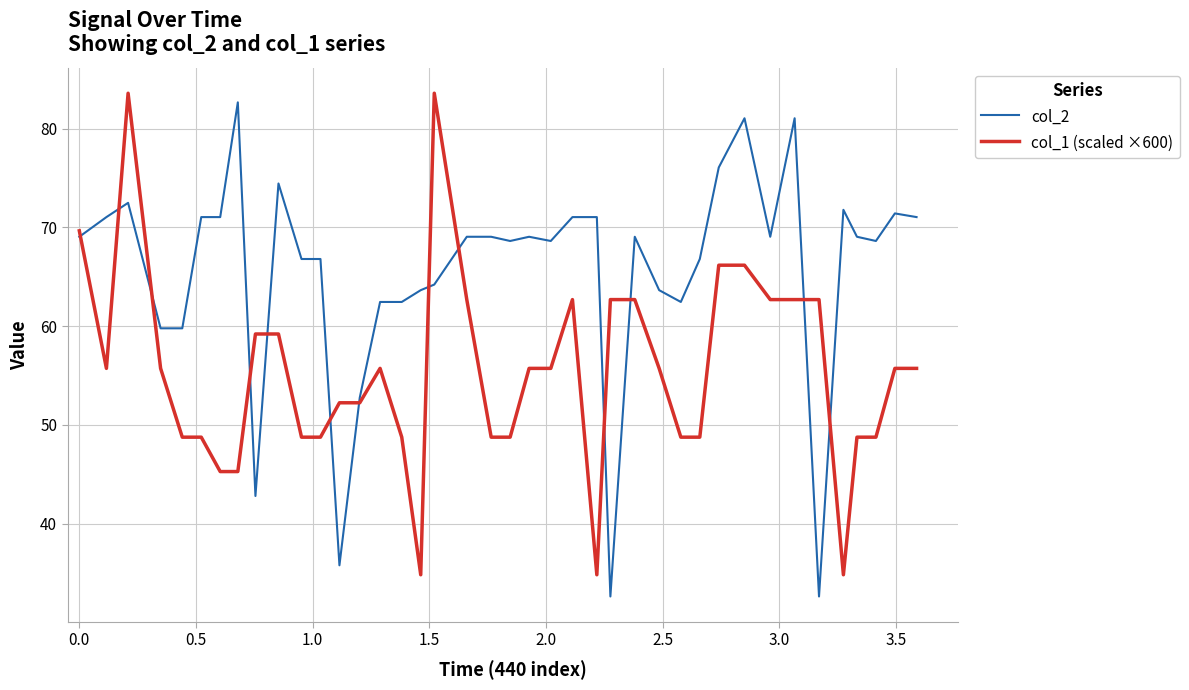

How many lines are shown in the chart?

2